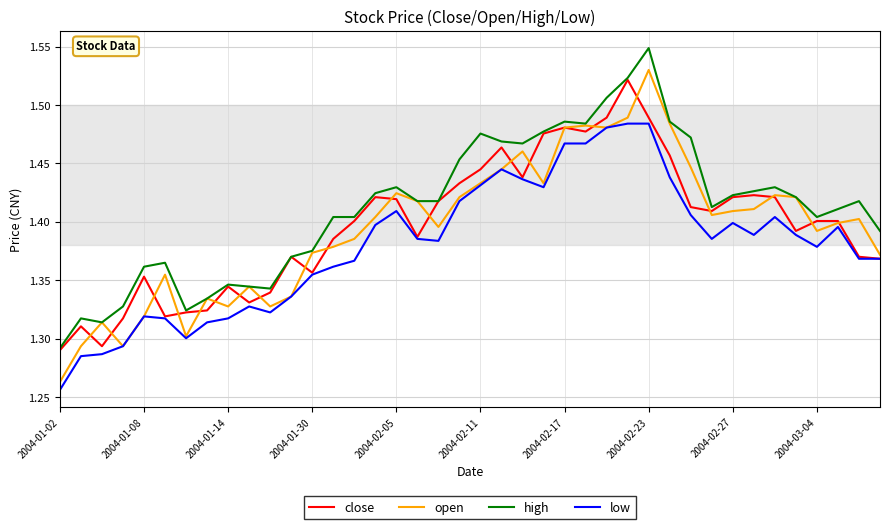

Is this an area chart (filled region under the line)?

No